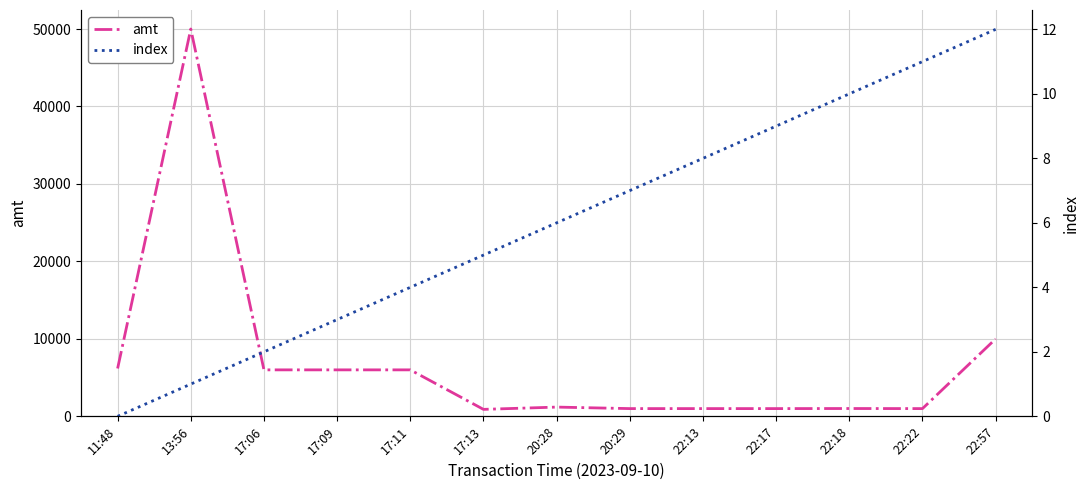

True or false: index has a value of 9.0 at 22:17.

True